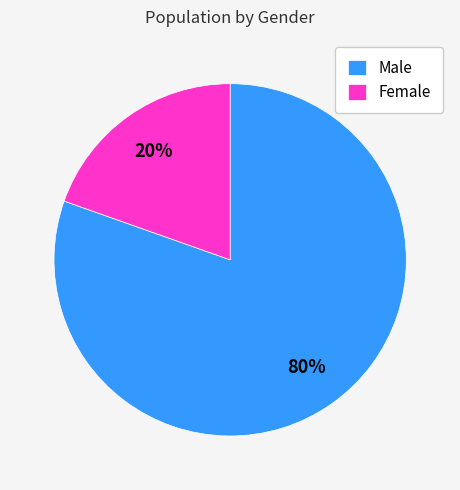

To the nearest percent, what percentage of the pie is Male?

80%